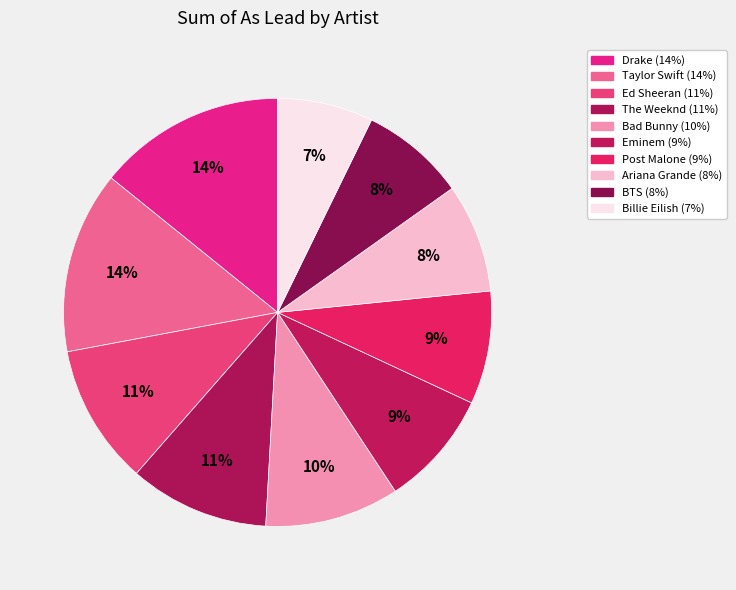

Which slice is the largest?

Drake